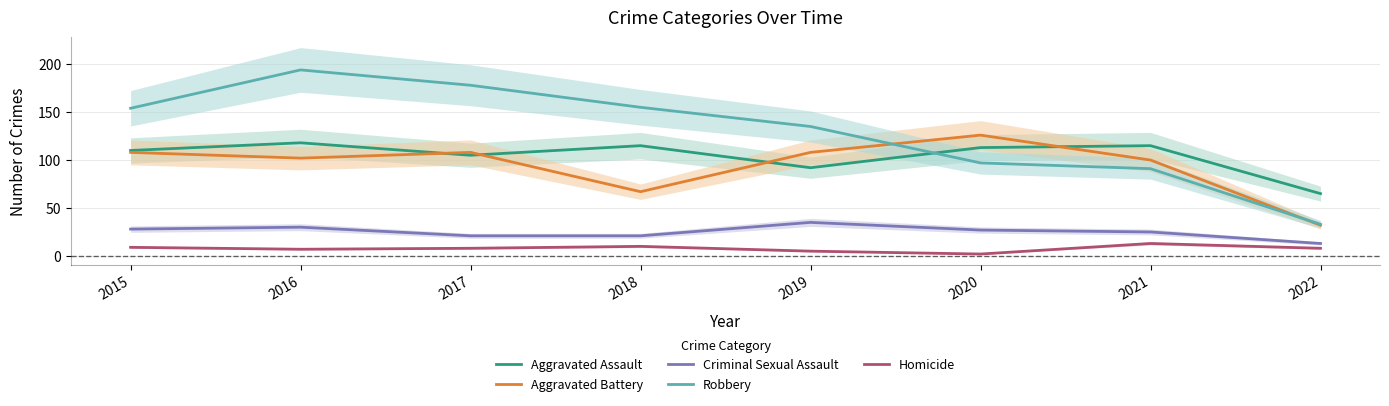

What is the lowest value of the Aggravated Battery series?

32